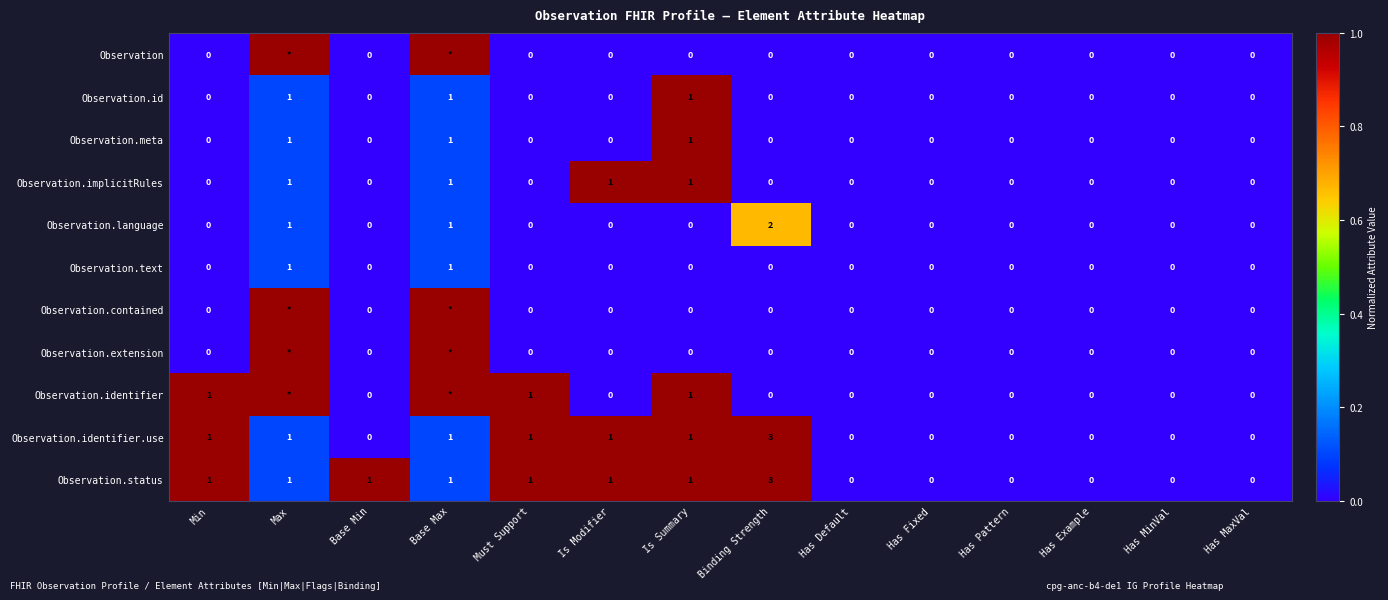

What is the total value across all series at Is Modifier?

3